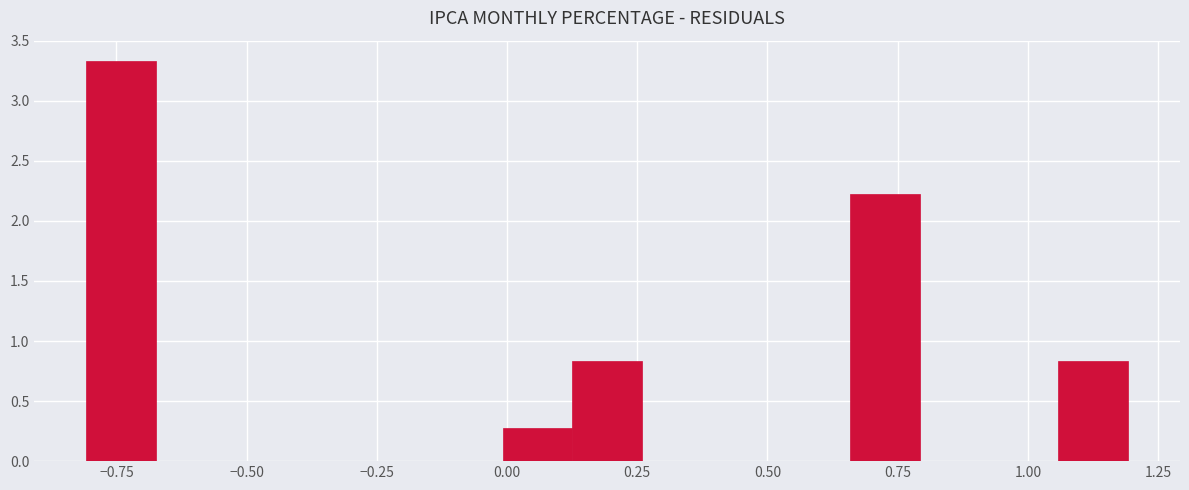

Read against the x-axis, roughly where is the centre of the tallest bar?

-0.75